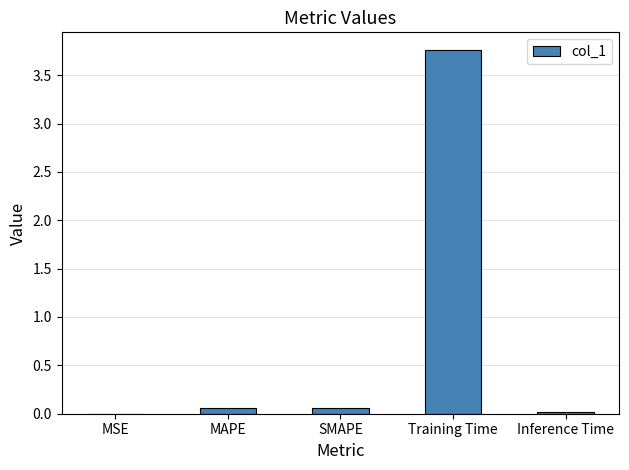

At which category does the chart reach its peak across all series?

Training Time